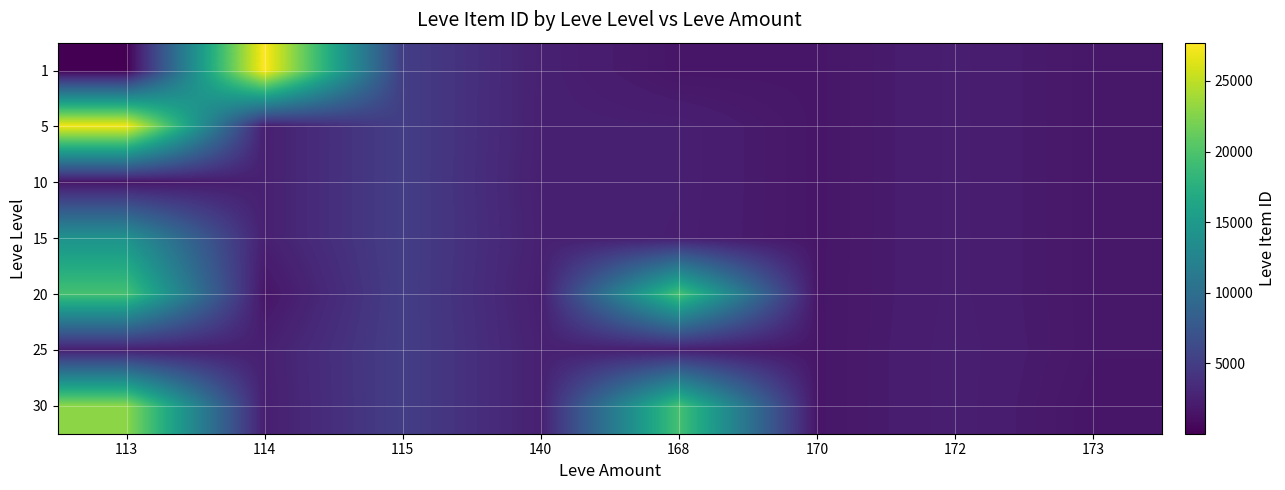

At which category does the chart reach its peak across all series?

114